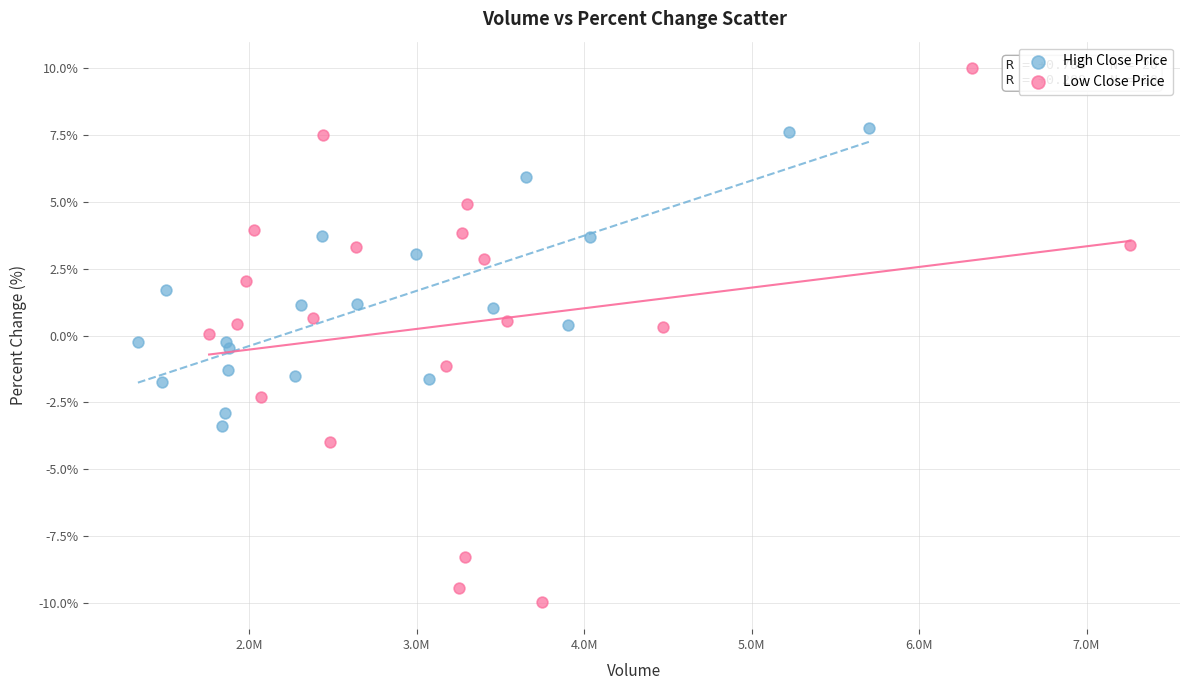

Which series reaches the maximum Y coordinate?

Low Close Price